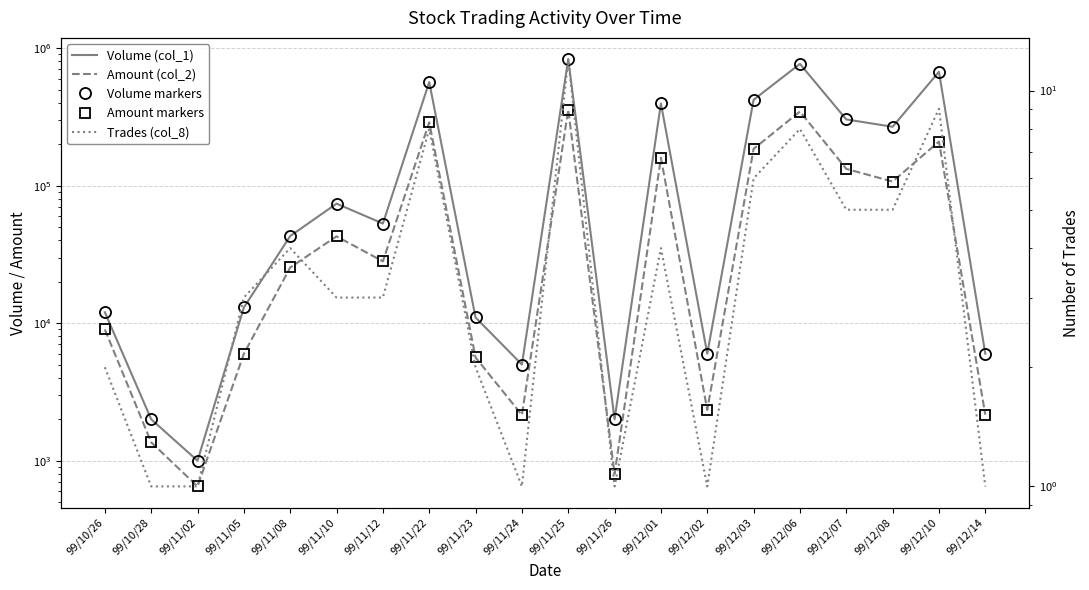

How many data points in Volume (col_1) are less than 53000?

10